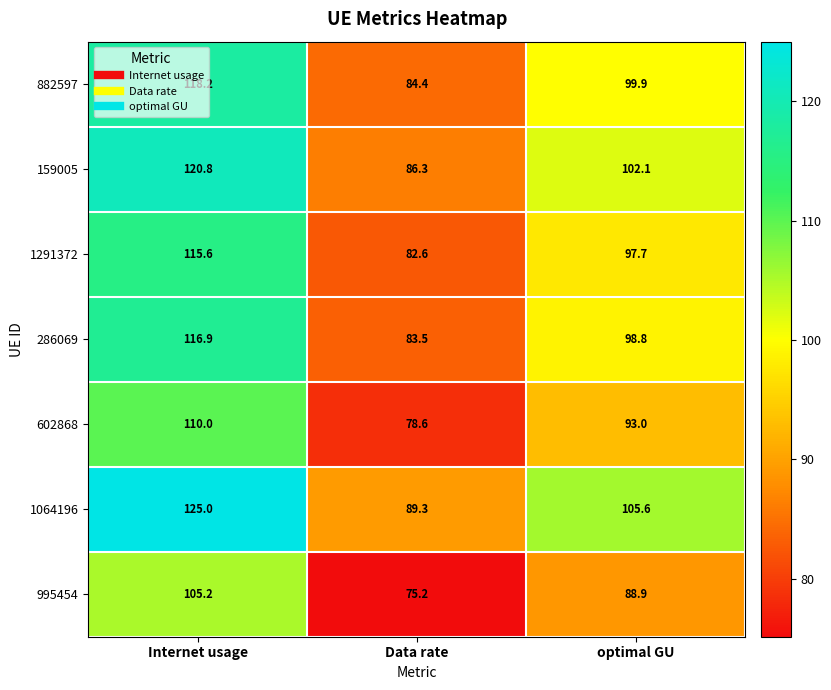

What is the difference between the 995454 values at Data rate and Internet usage?

30.0